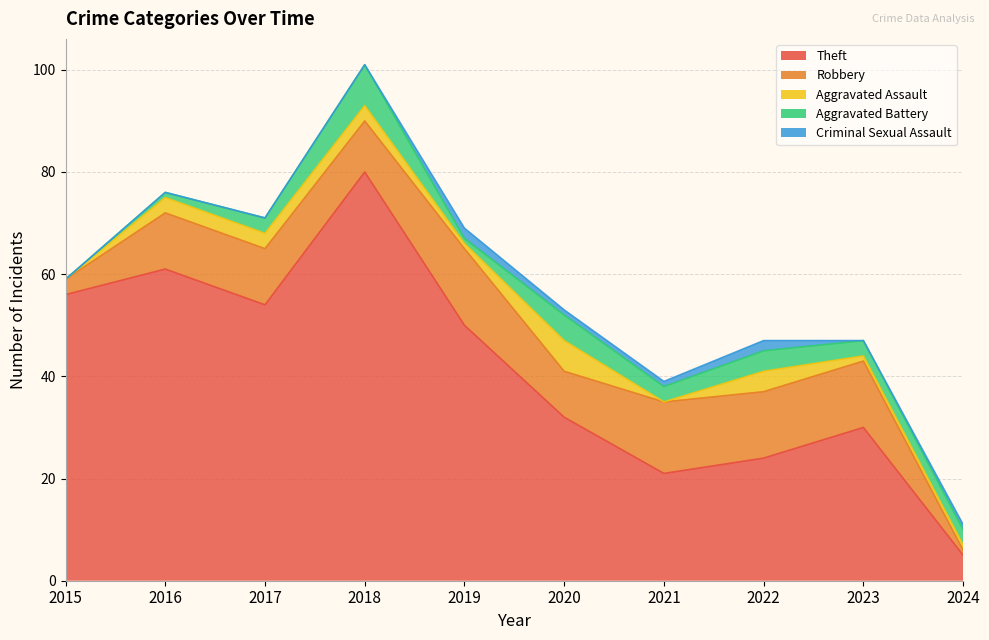

At which category is the sum across all series the highest?

2018